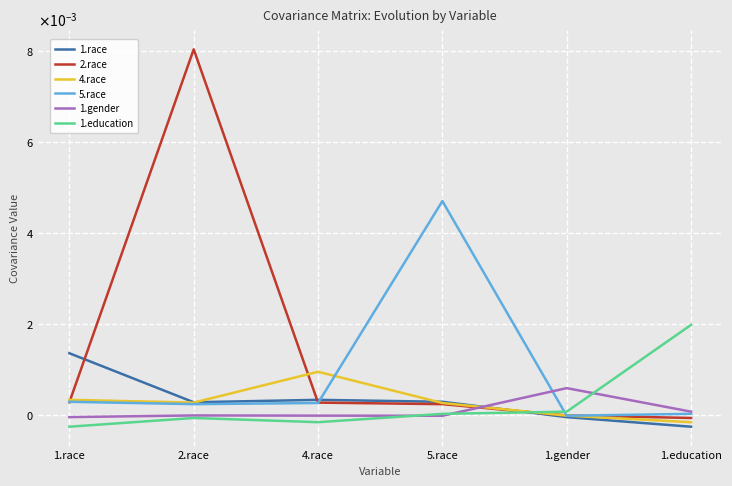

Rank the series at 4.race from highest to lowest value.

4.race, 1.race, 2.race, 5.race, 1.gender, 1.education